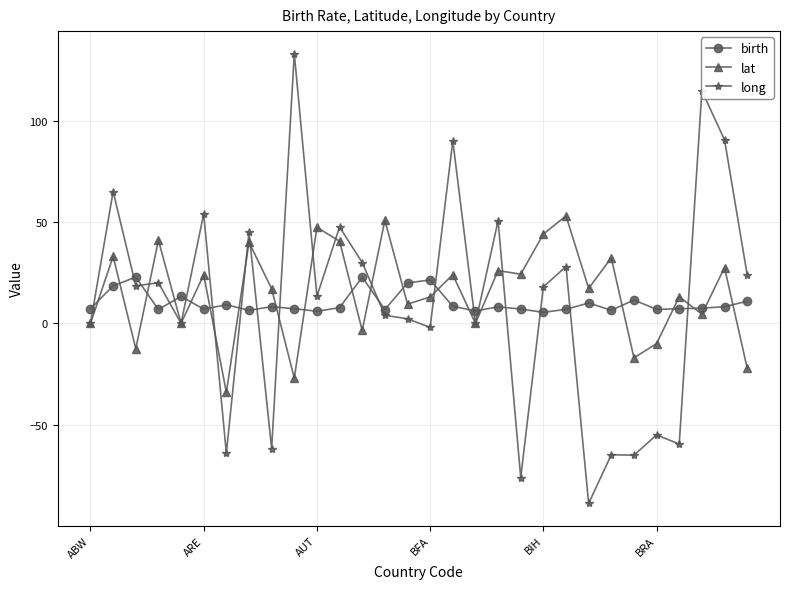

Which series has the largest range (max minus min)?

long